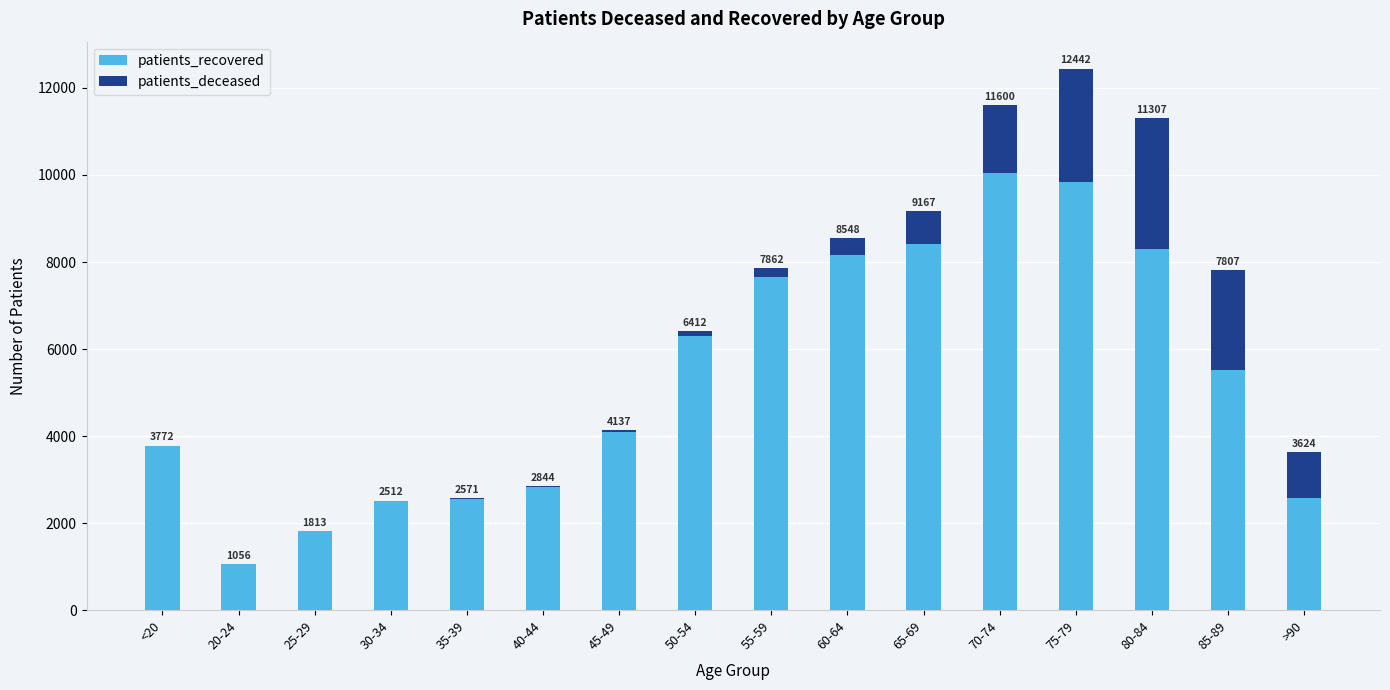

What value does the patients_recovered series have at 35-39, to the nearest 100?

2600